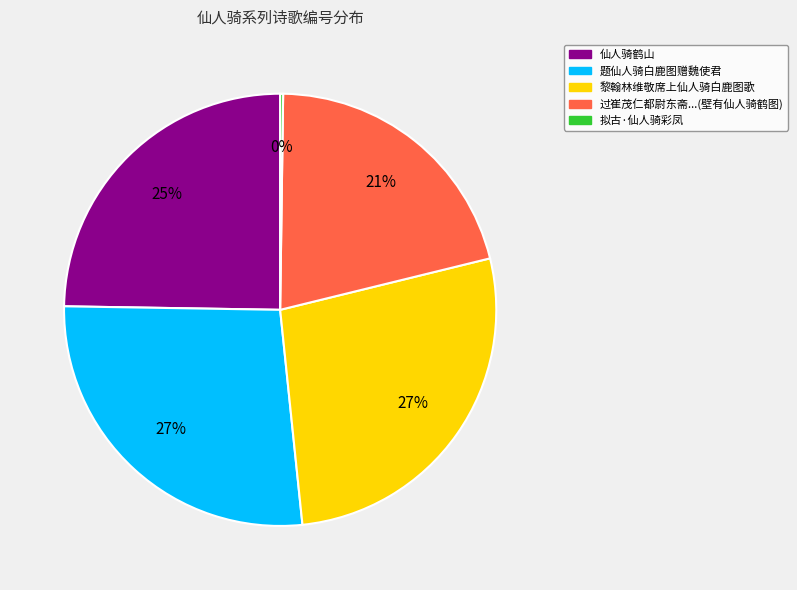

Is the sum of 过崔茂仁都尉东斋...(壁有仙人骑鹤图) and 黎翰林维敬席上仙人骑白鹿图歌 greater than half?

No